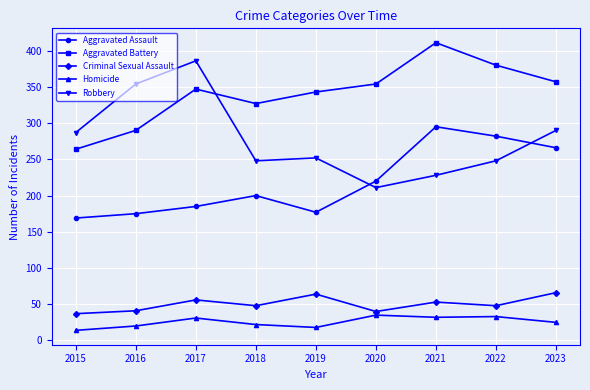

Is this an area chart (filled region under the line)?

No